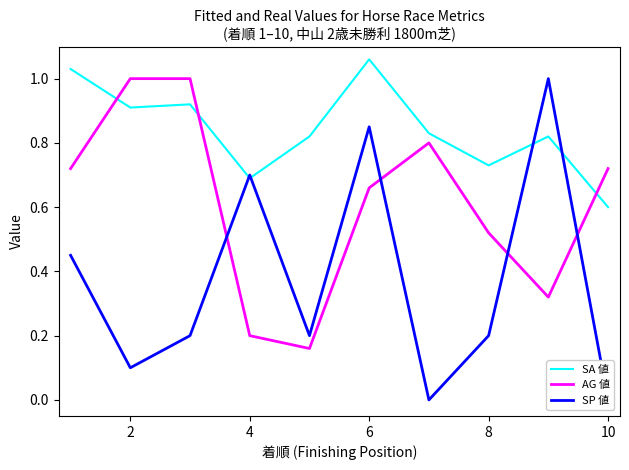

At how many categories does at least one series exceed 0?

10